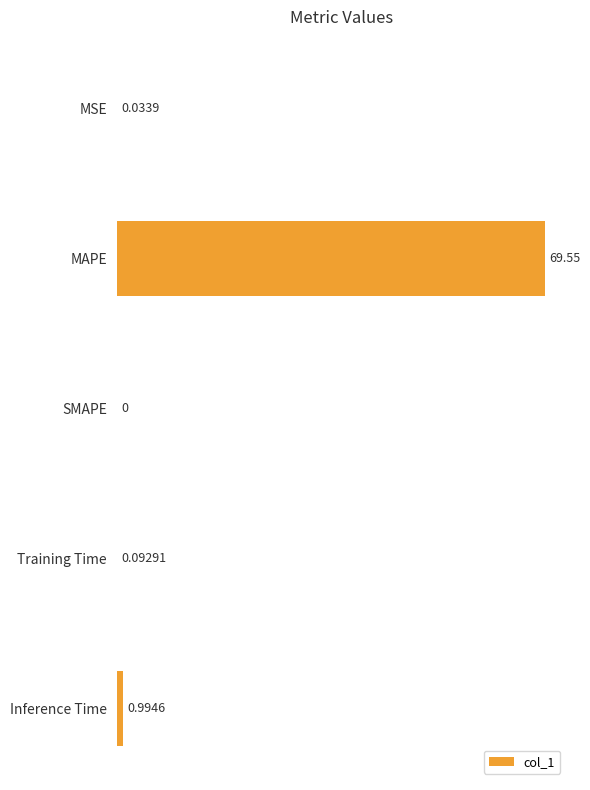

Which category has the highest value across all series?

MAPE